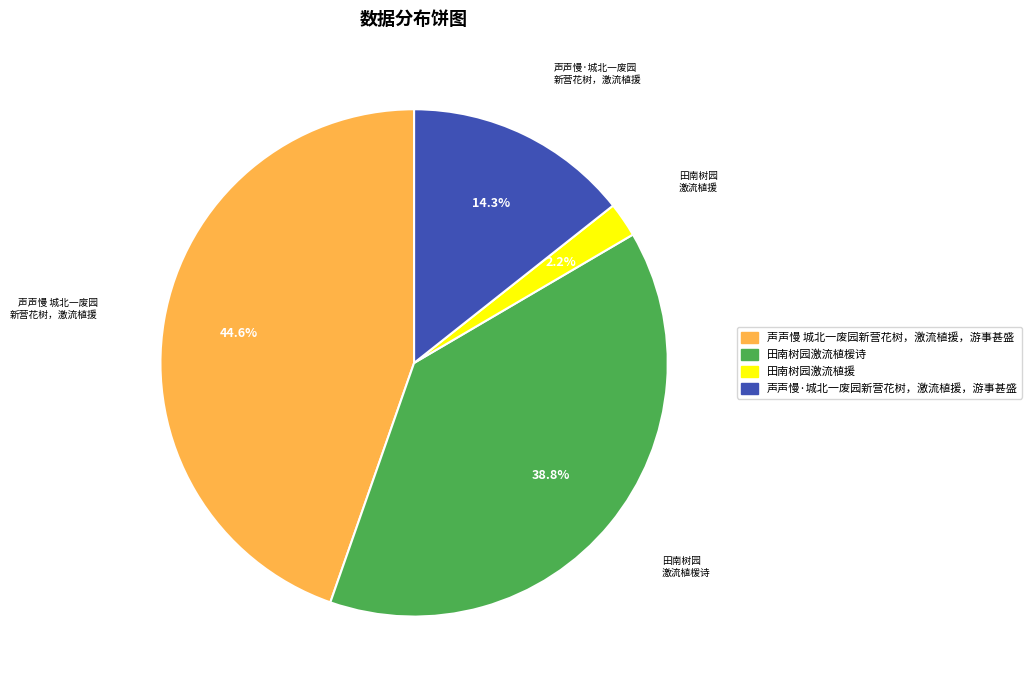

Is there a majority slice in this chart?

No